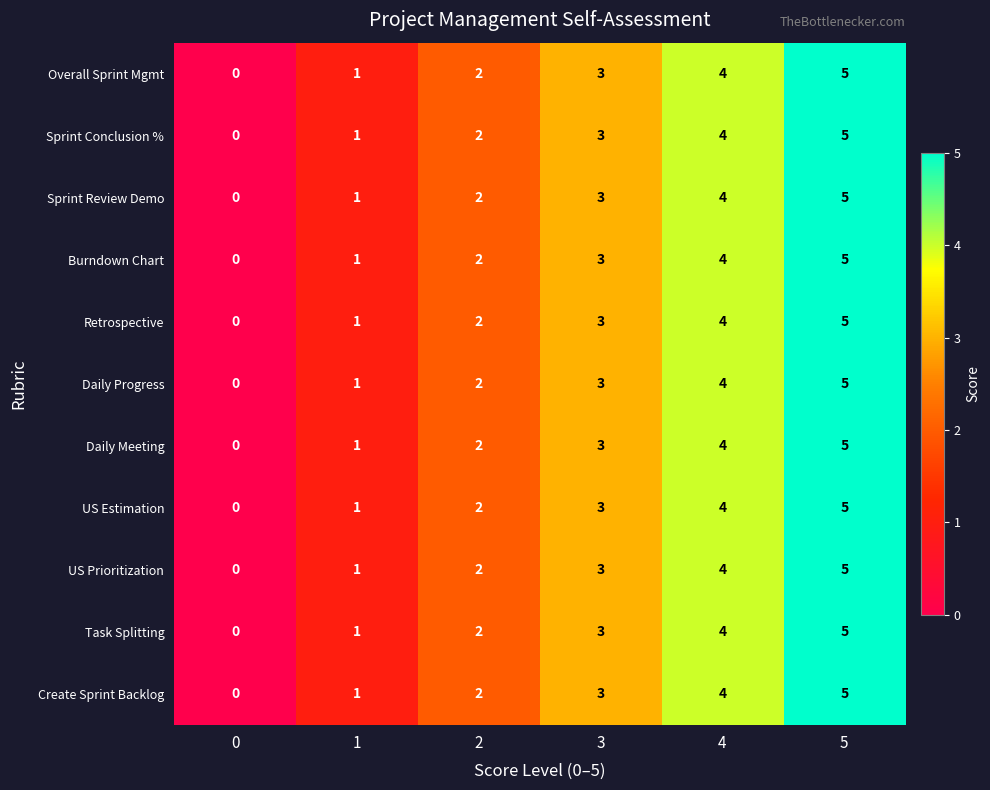

What is the difference between the maximum and minimum values in the Retrospective series?

5